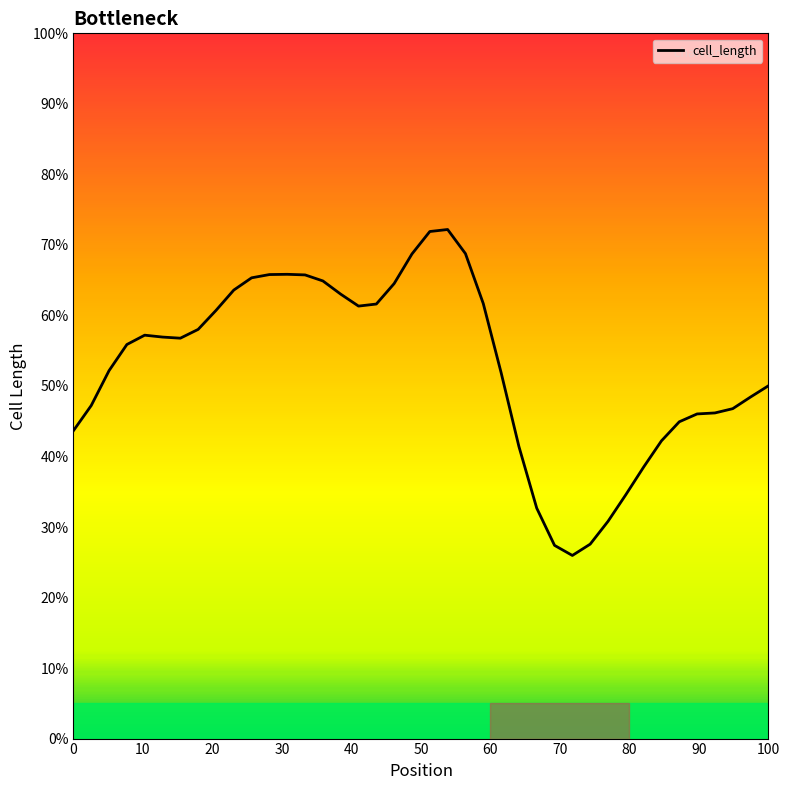

The value at 33 is 17.4. True or false?

False